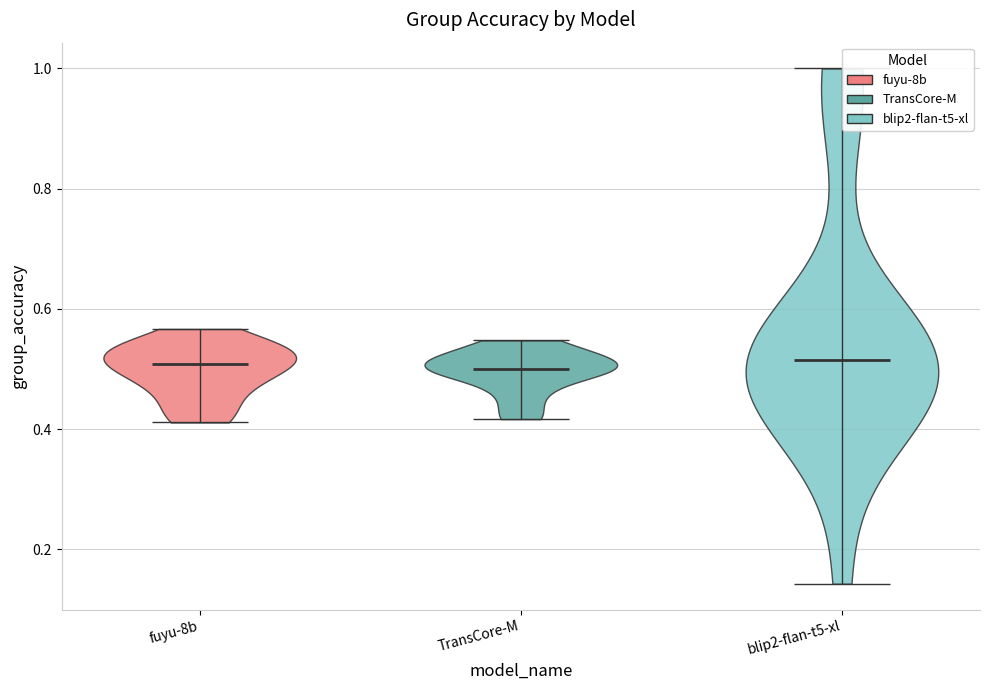

What is the lowest point the violin for blip2-flan-t5-xl reaches on the y-axis? The values are not printed on the chart, so give them approximately, as read against the axis.

0.14